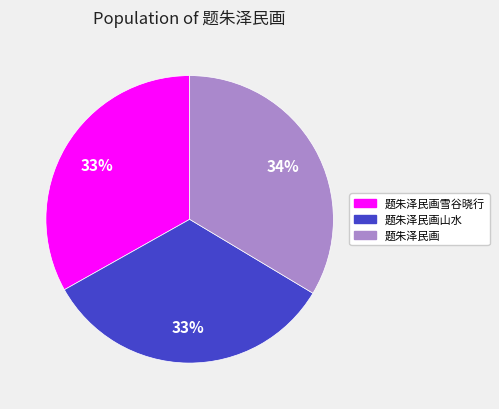

Does any single category account for the majority?

No